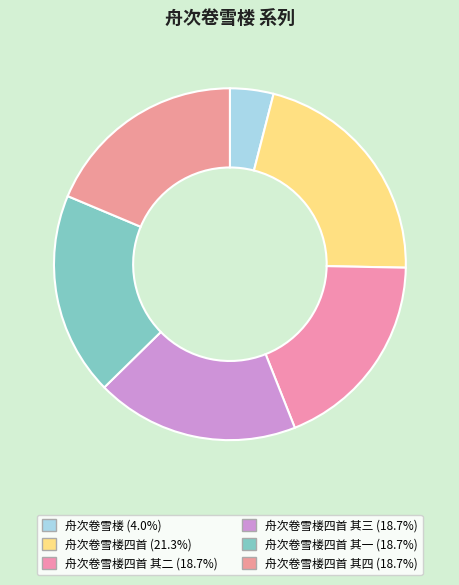

To the nearest percent, what is the difference between the largest and smallest slice percentages?

17%